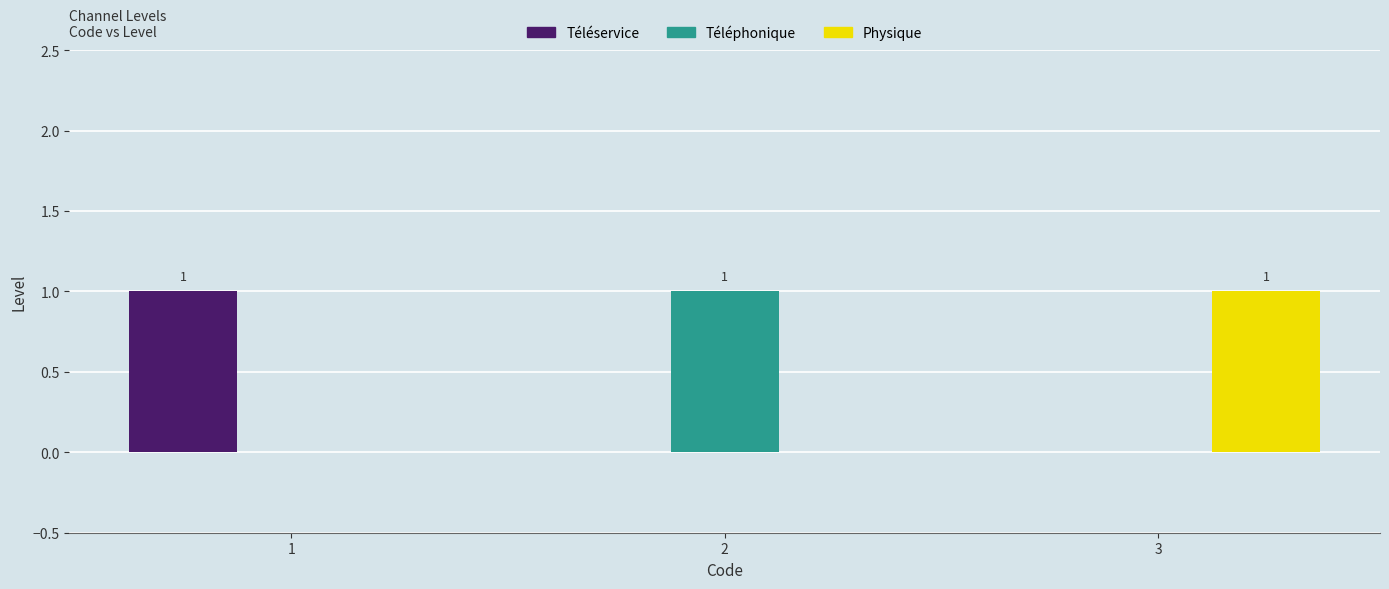

Reading left to right, list all the values displayed in this chart.

Téléservice: 1	0	0
Téléphonique: 0	1	0
Physique: 0	0	1